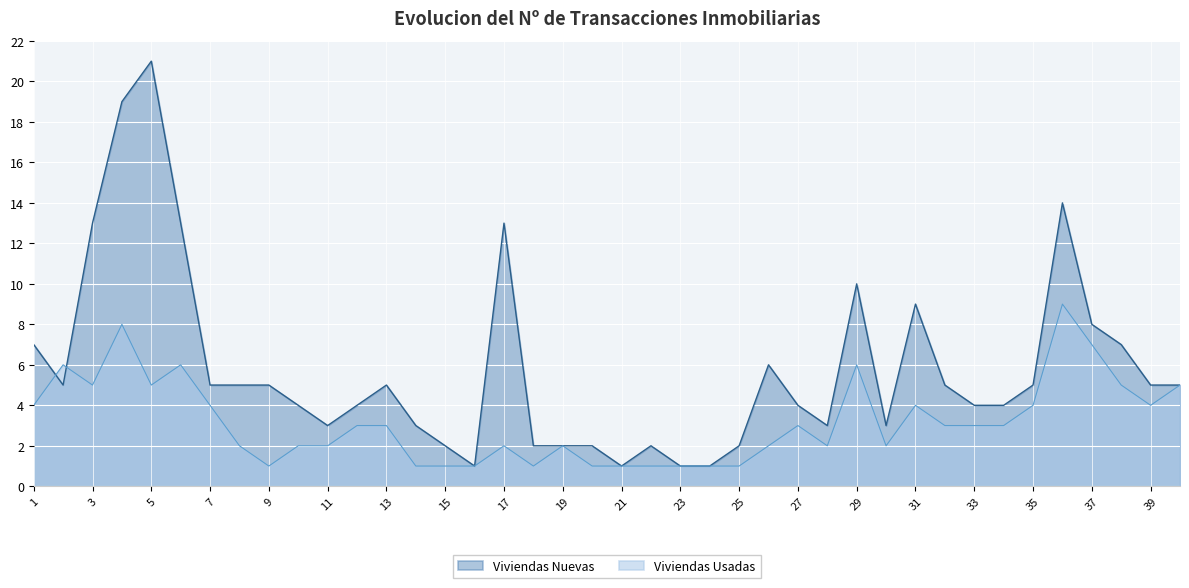

What are all the series names shown in the legend?

Viviendas Nuevas, Viviendas Usadas